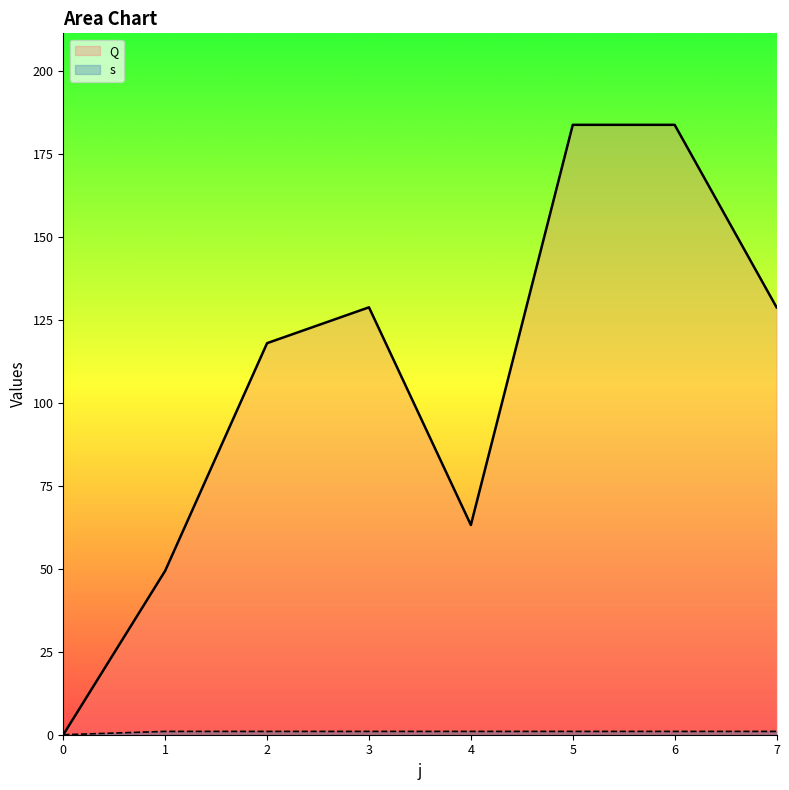

The Q series shows 0.0 at 0. True or false?

True